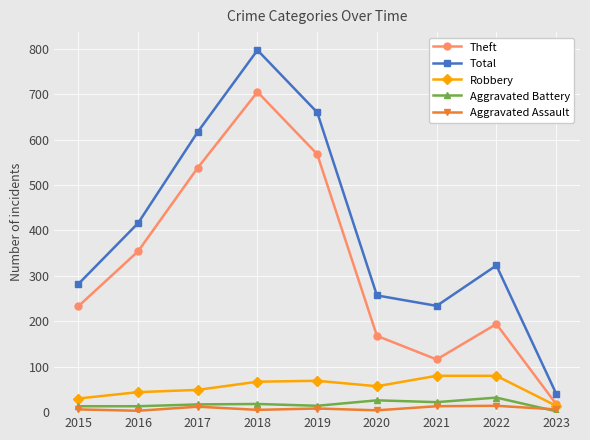

Read the Aggravated Assault value at 2017.

12